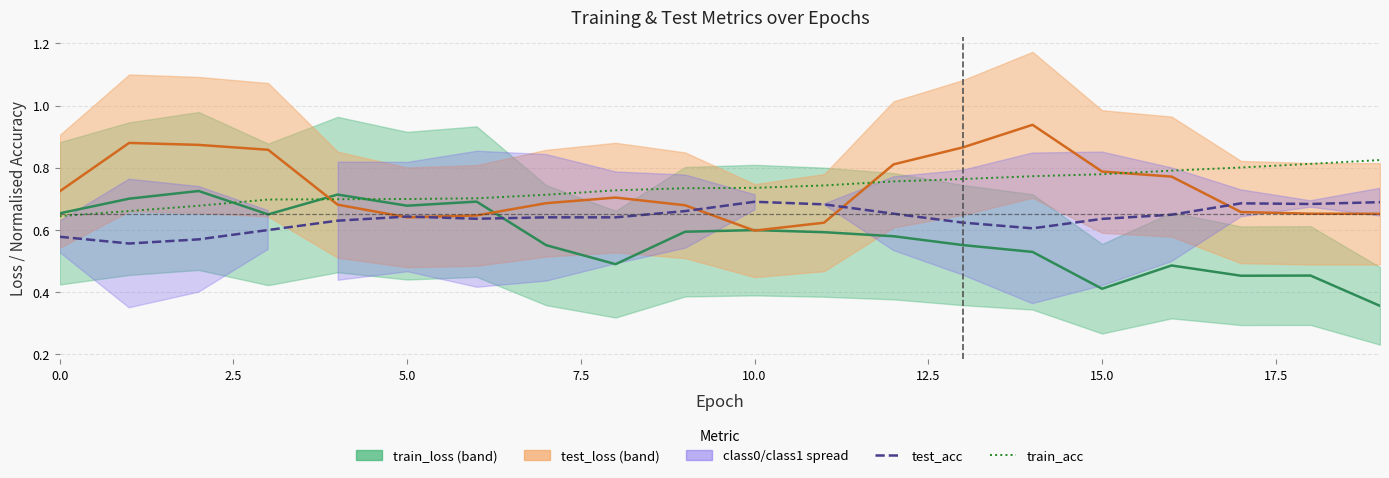

The value of train_acc at 18 is 0.8. True or false?

True